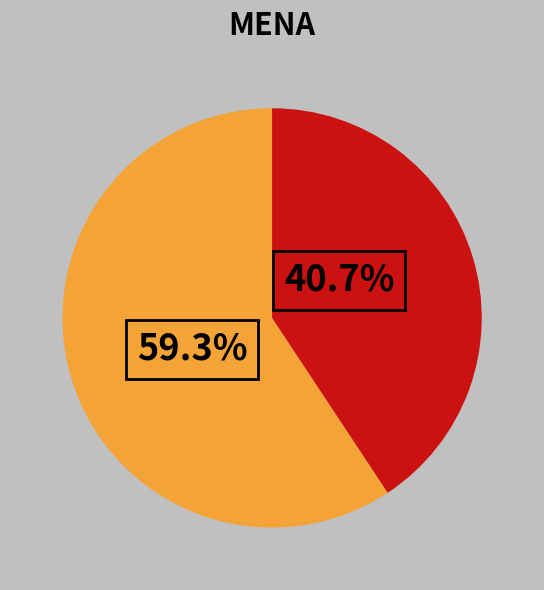

Is it true that 2 is 67% of the pie?

True